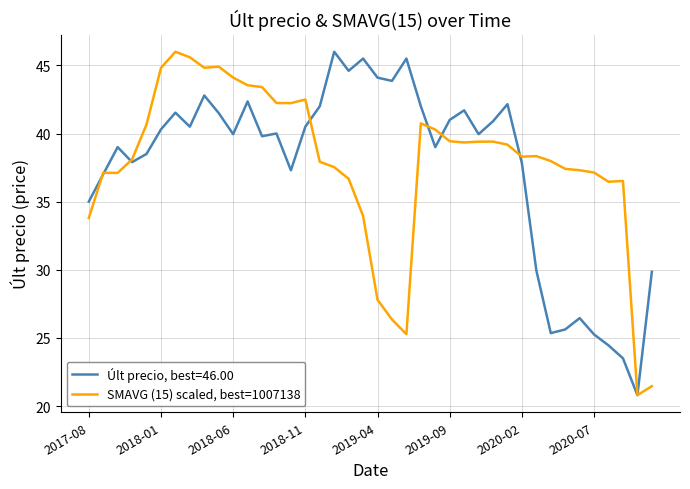

What is the maximum value shown in the chart?

46.0